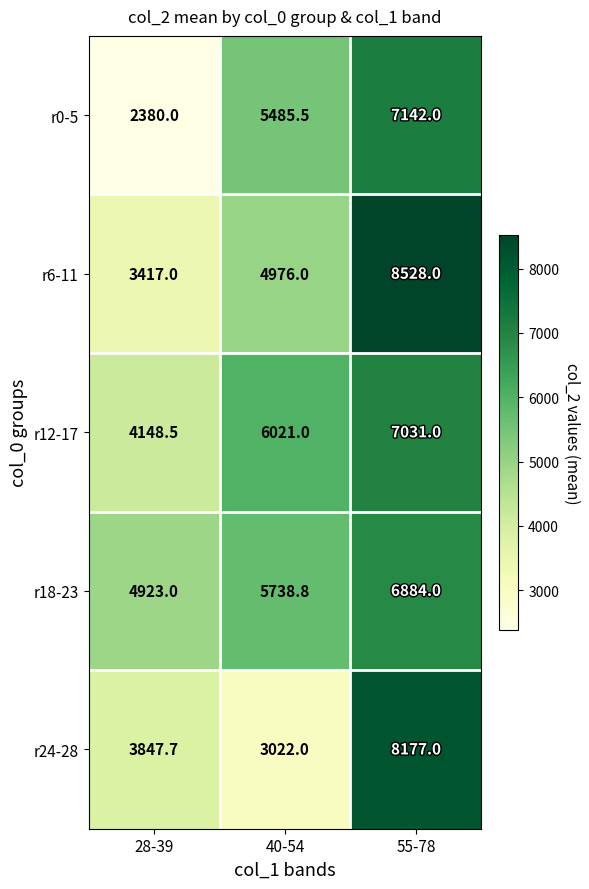

What value does the r18-23 series have at 40-54?

5738.8